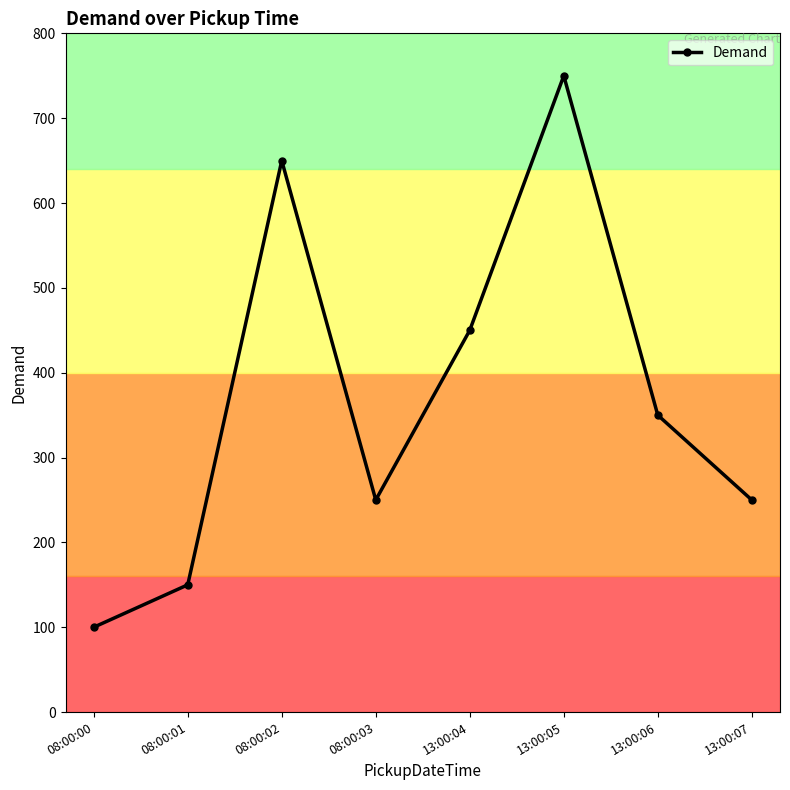

How many distinct data groups are displayed?

1